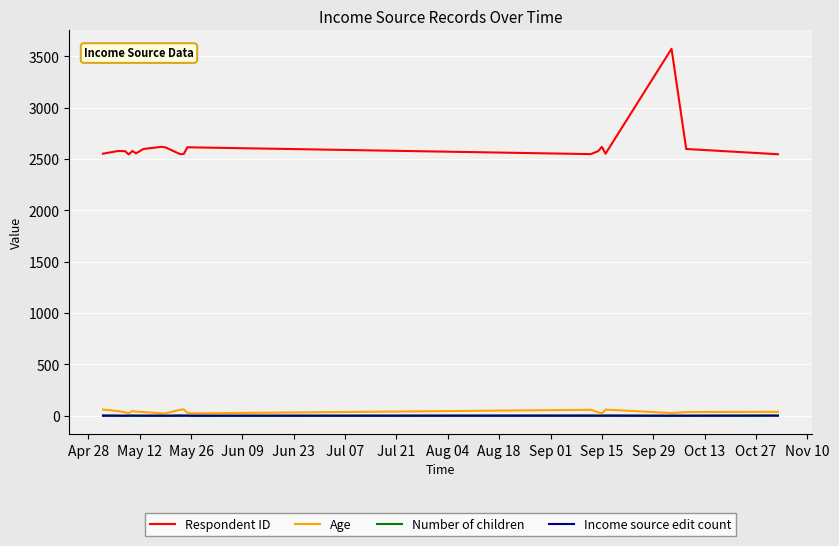

How many values in the Income source edit count series exceed 0?

5